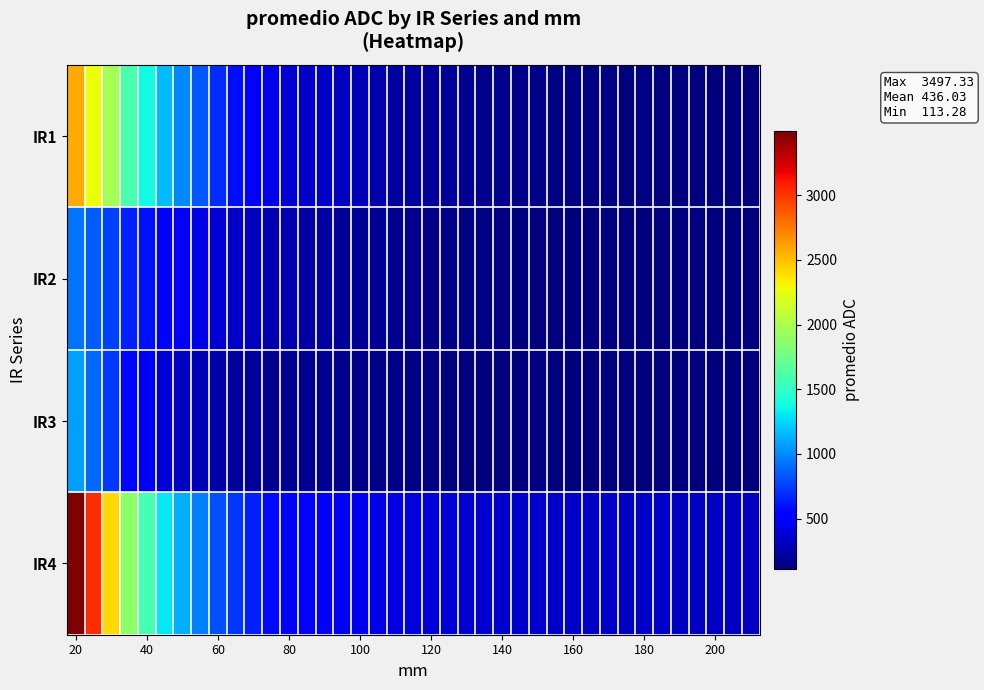

At which category is the sum across all series the highest?

20